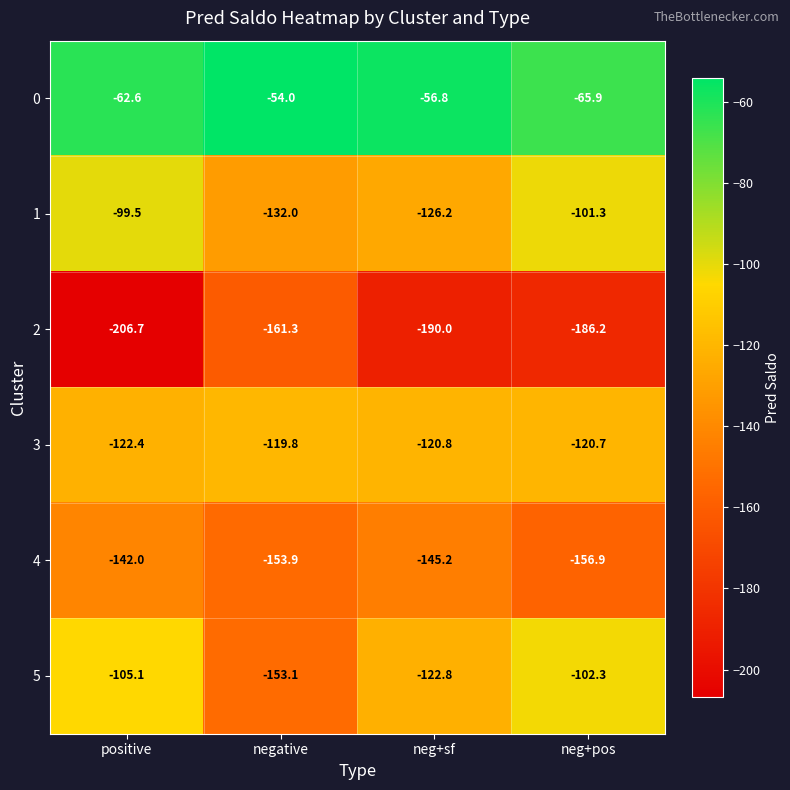

Which series changed the most between neg+sf and neg+pos?

1